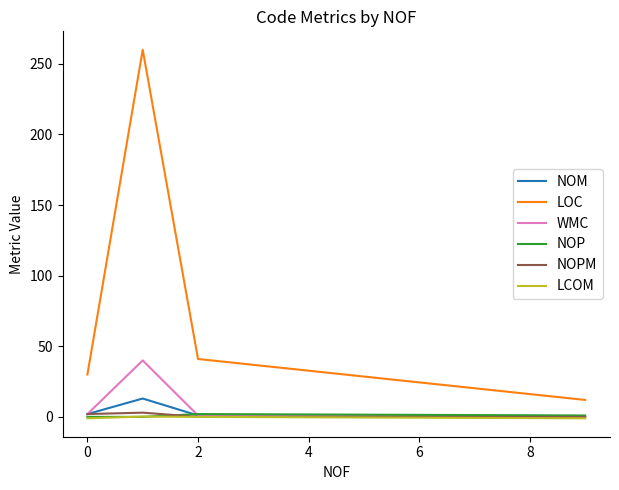

Does the chart have visible grid lines?

No